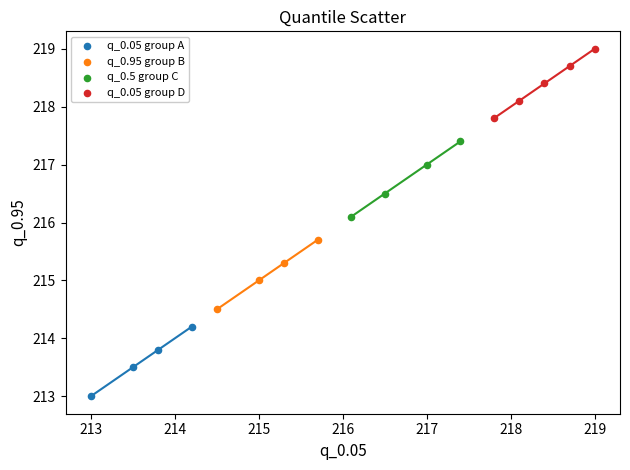

What are all the series names shown in the legend?

q_0.05 group A, q_0.95 group B, q_0.5 group C, q_0.05 group D